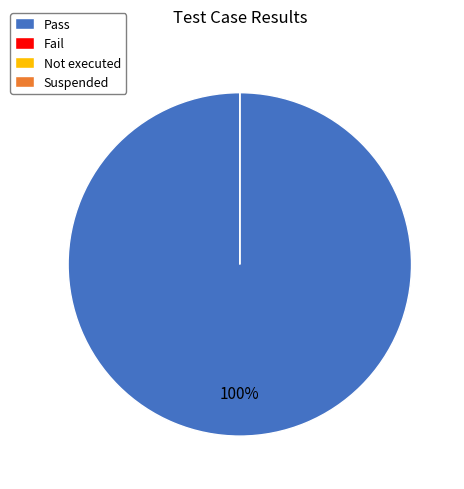

Is there any slice that represents more than half of the pie?

Yes